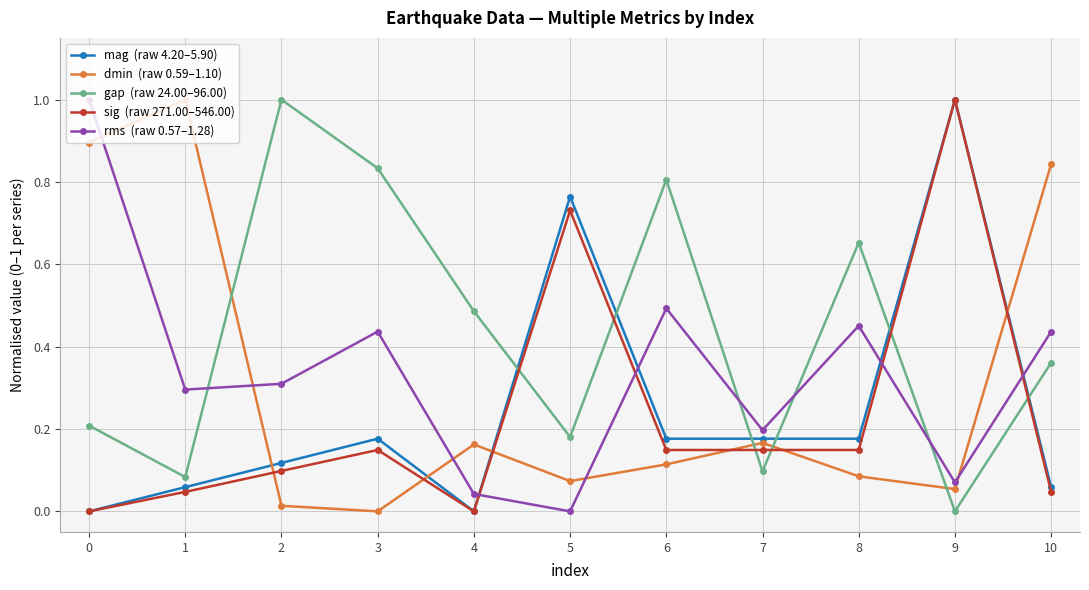

What is the spread (max minus min) of values at 1?

1.0